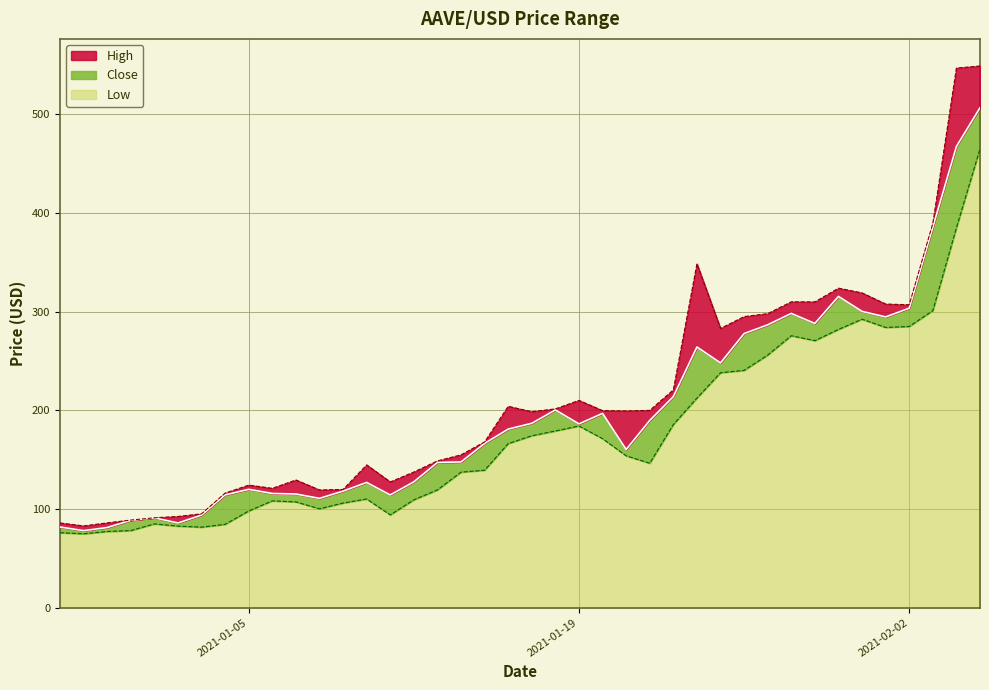

What is the label of the 9th point from the left?

2021-01-05